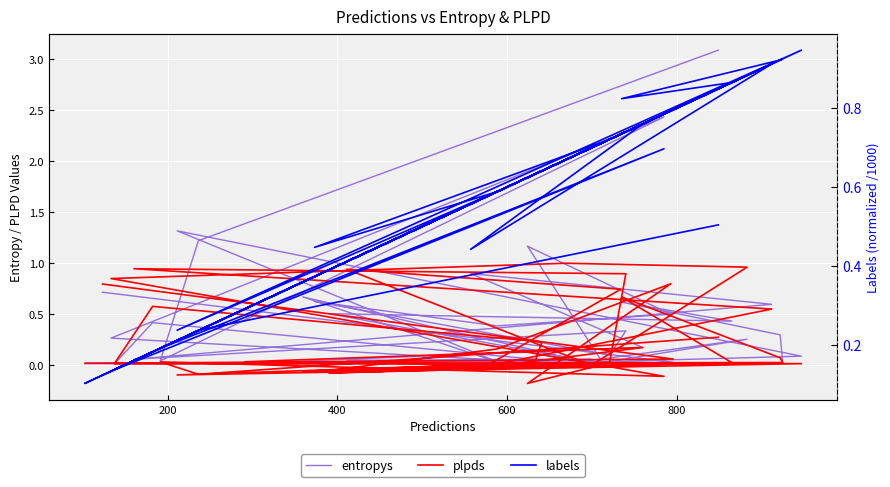

Which series has the largest total across all categories?

labels